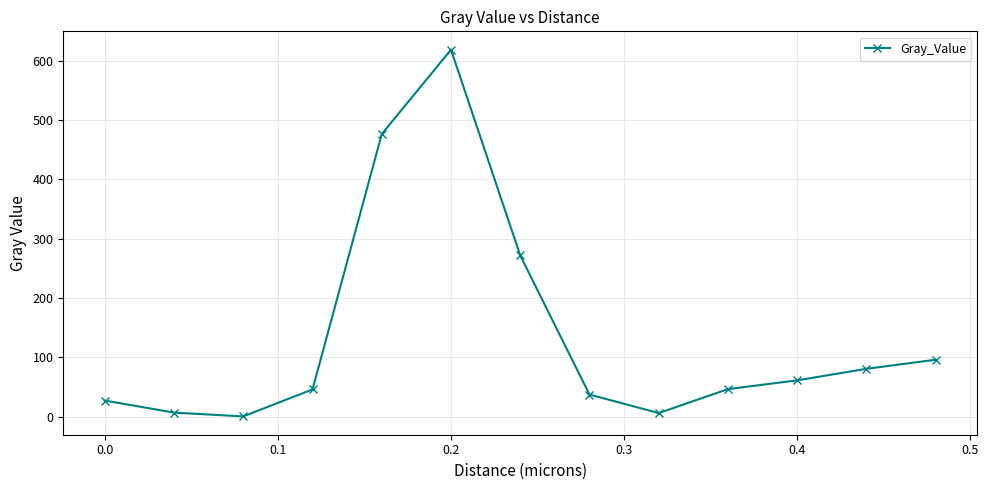

How many interior local peaks (higher than both neighbors) does the data have?

1